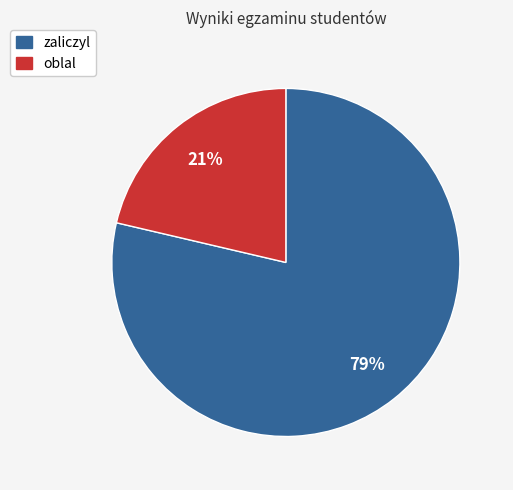

The zaliczyl slice represents 65% of the pie. True or false?

False